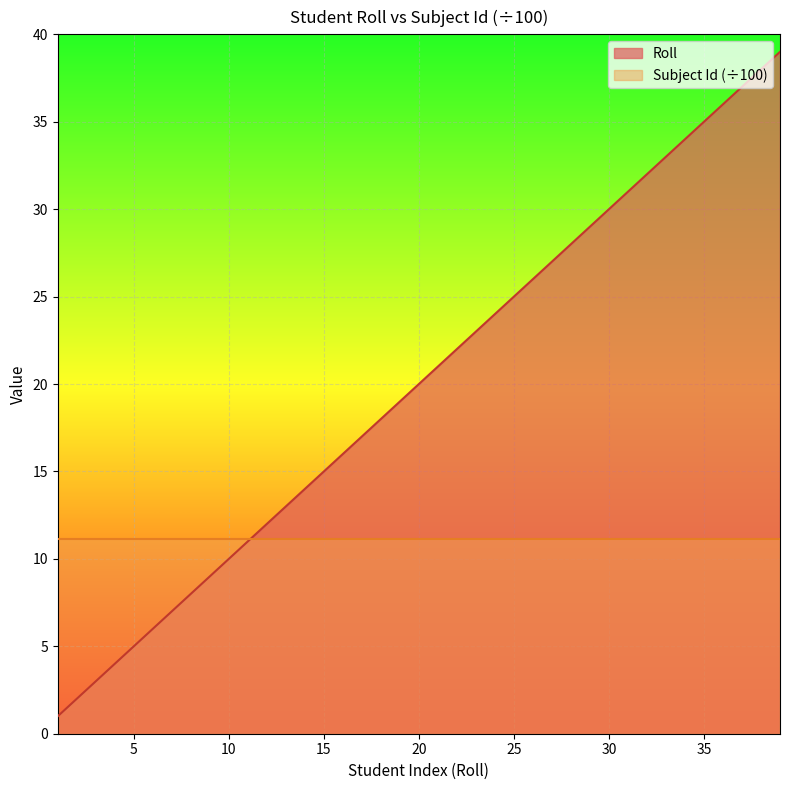

What is the minimum value shown in the chart?

1.0